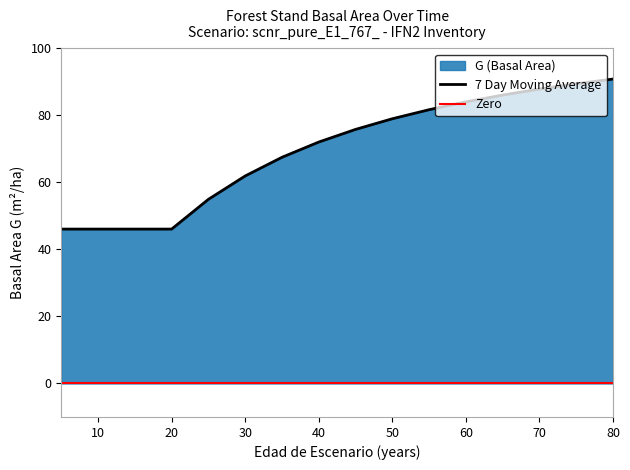

How many lines are shown in the chart?

2